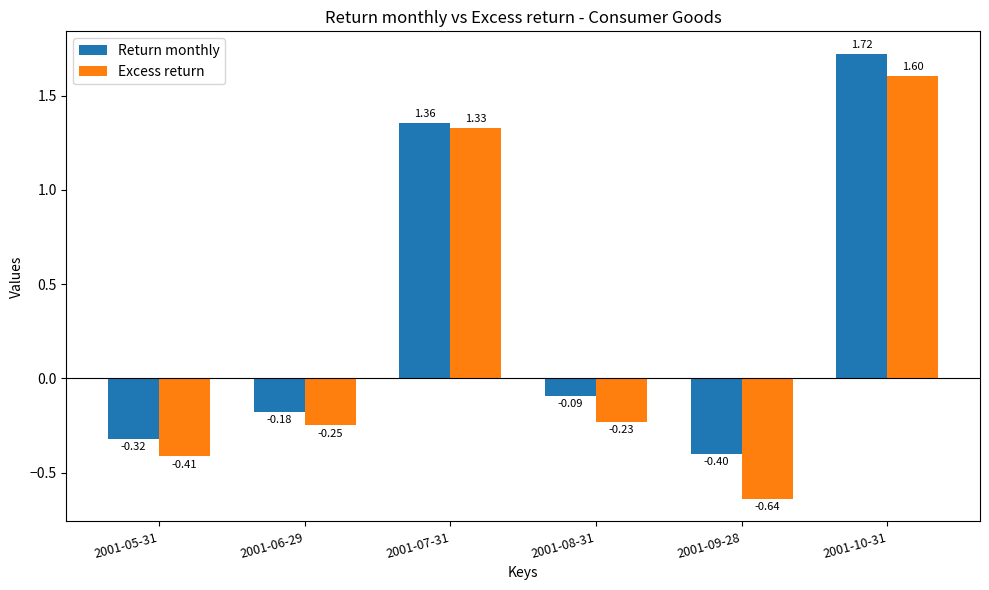

The value of Excess return at 2001-06-29 is -0.4. True or false?

False